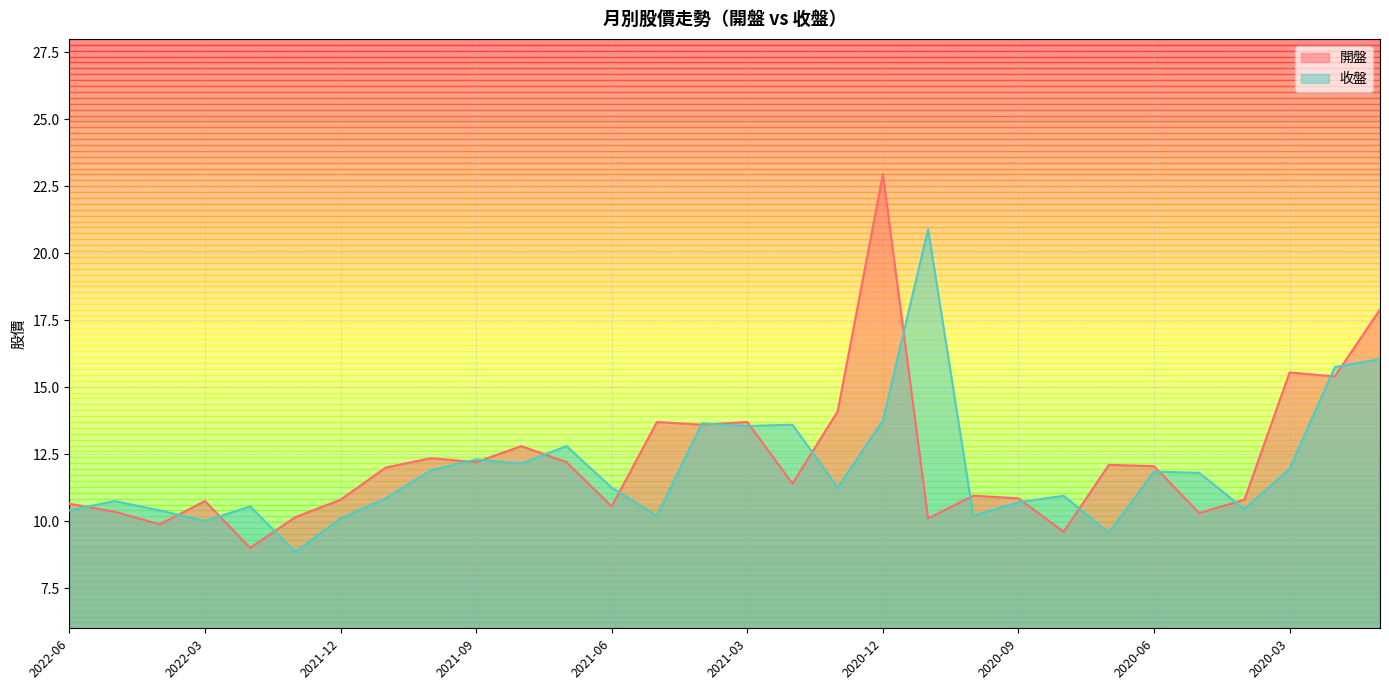

What is the spread (max minus min) of values at 2022-06?

0.2